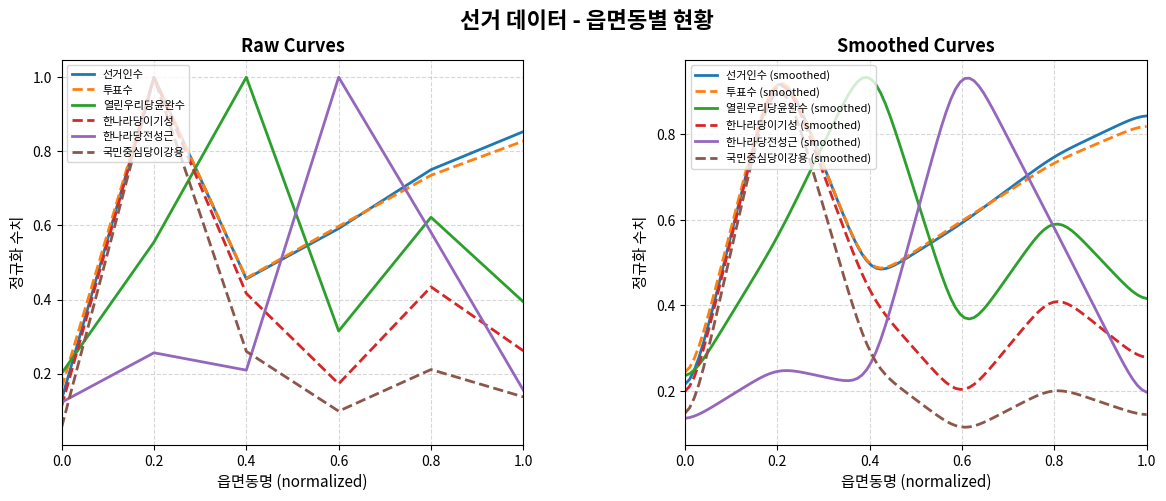

List the labels in order of 한나라당전성근 value, largest first.

0.6, 0.8, 0.2, 0.4, 1.0, 0.0